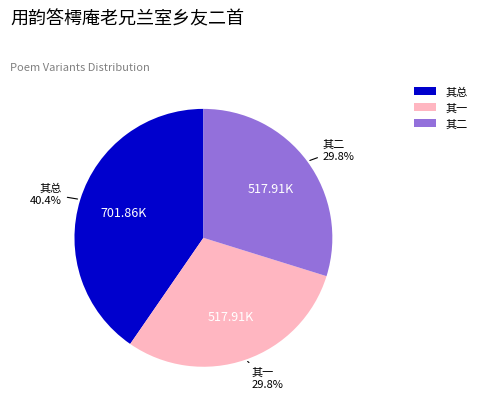

Combined, do 其一 and 其总 account for over 50%?

Yes